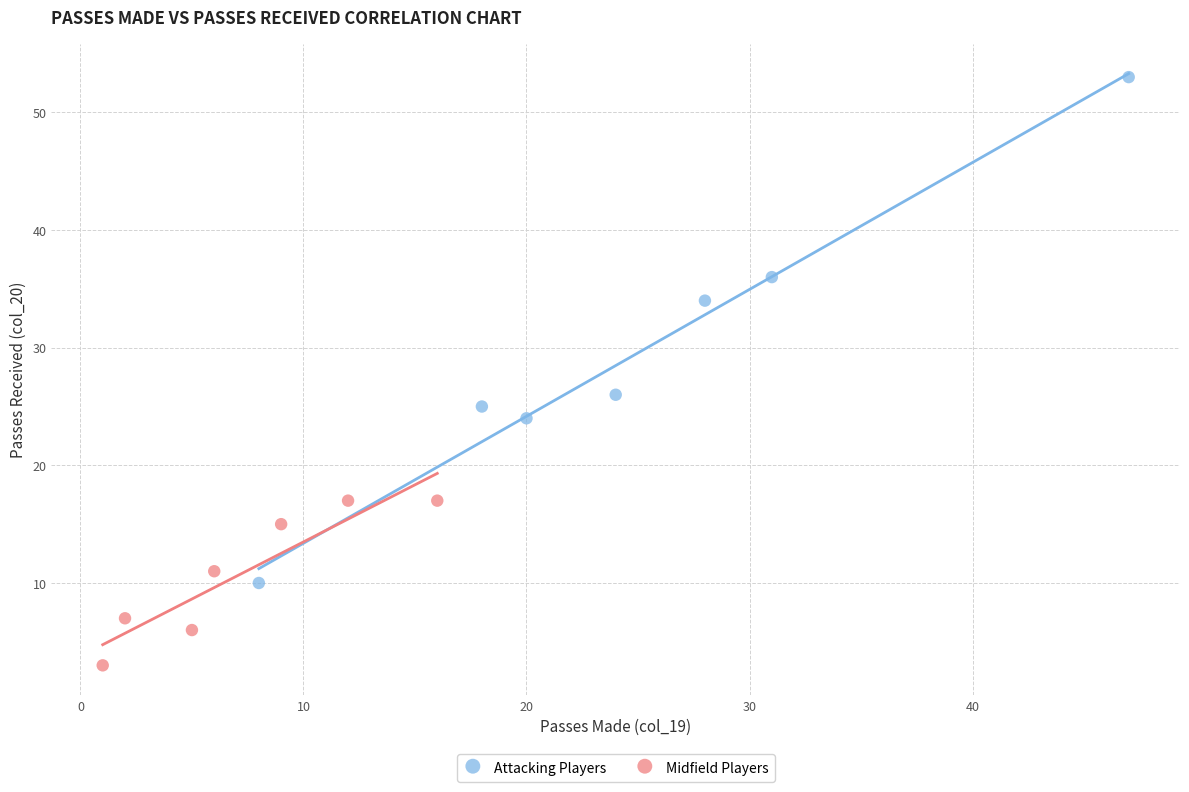

Which series contains the highest Y value?

Attacking Players